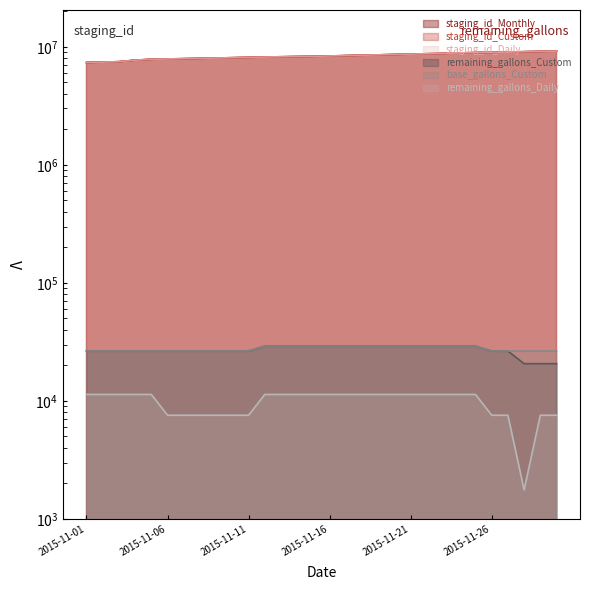

True or false: remaining_gallons_Custom and staging_id_Custom cross at least once.

False